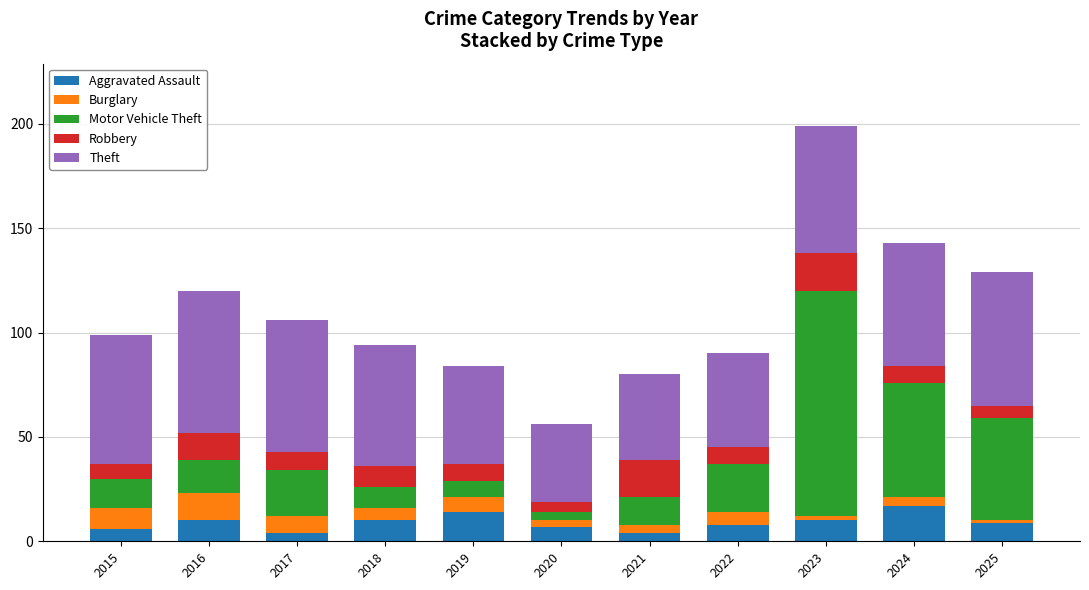

At which category is the sum across all series the highest?

2023